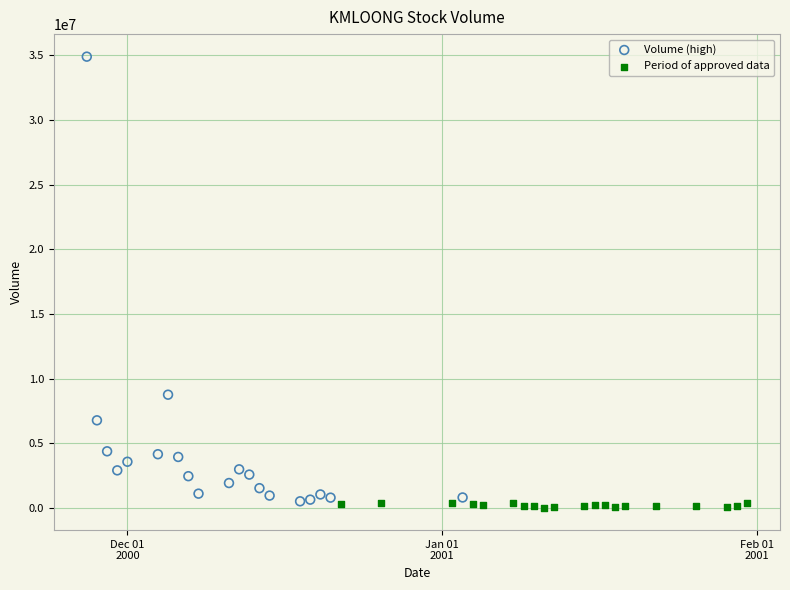

Which series contains the lowest Y value?

Period of approved data